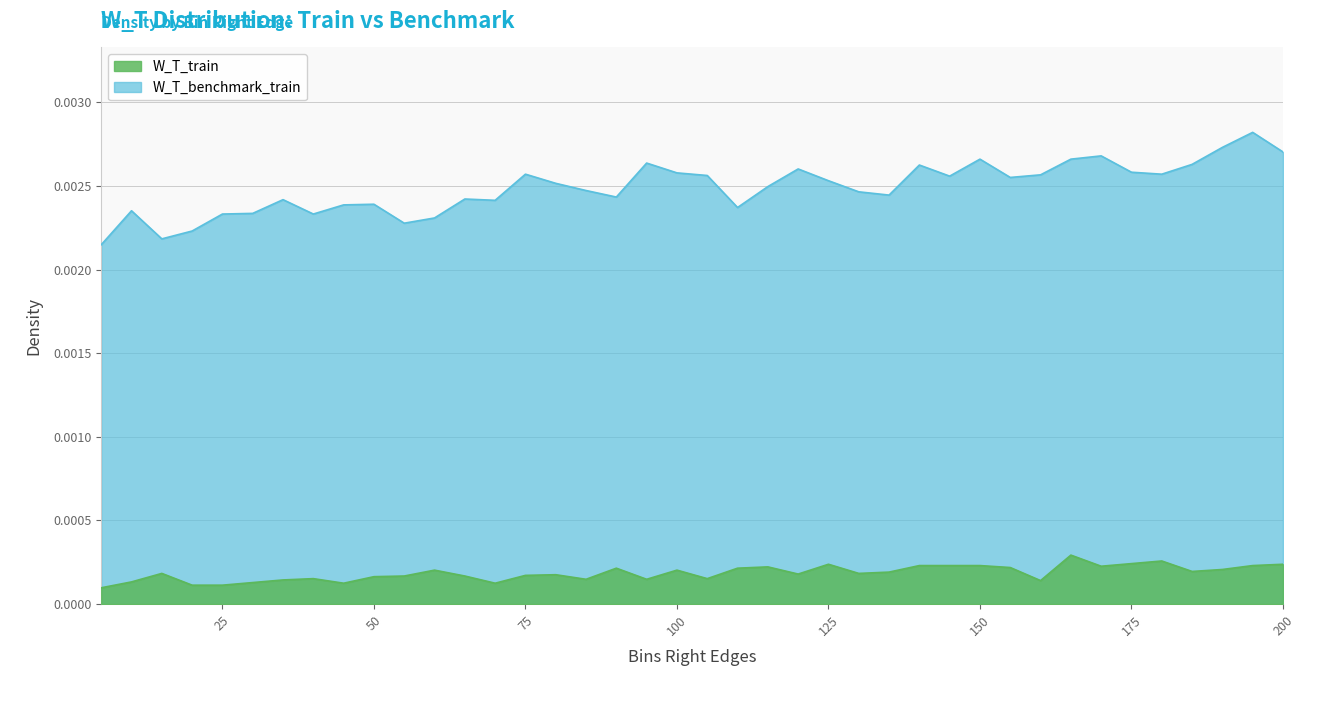

In W_T_benchmark_train, how many points are lower than both neighbors (excluding endpoints)?

10